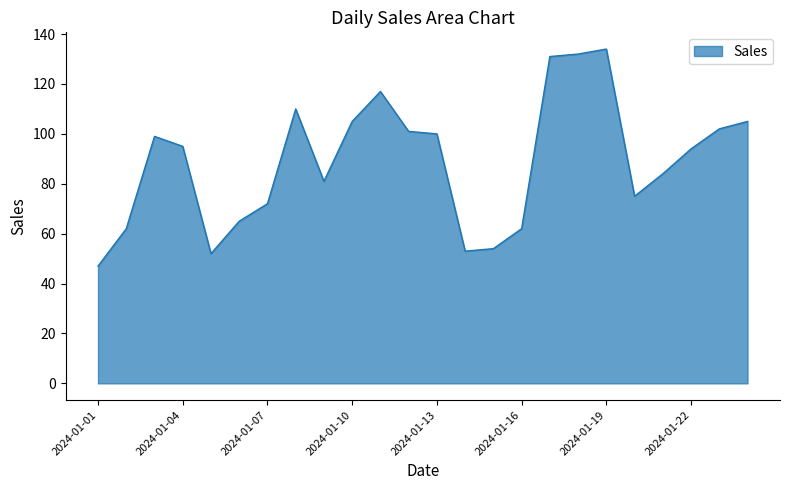

What is the smallest value displayed?

47